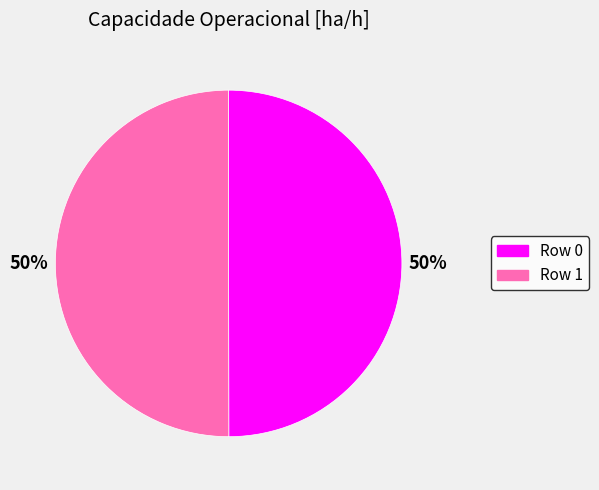

Do Row 0 and Row 1 together represent more than half of the pie?

Yes